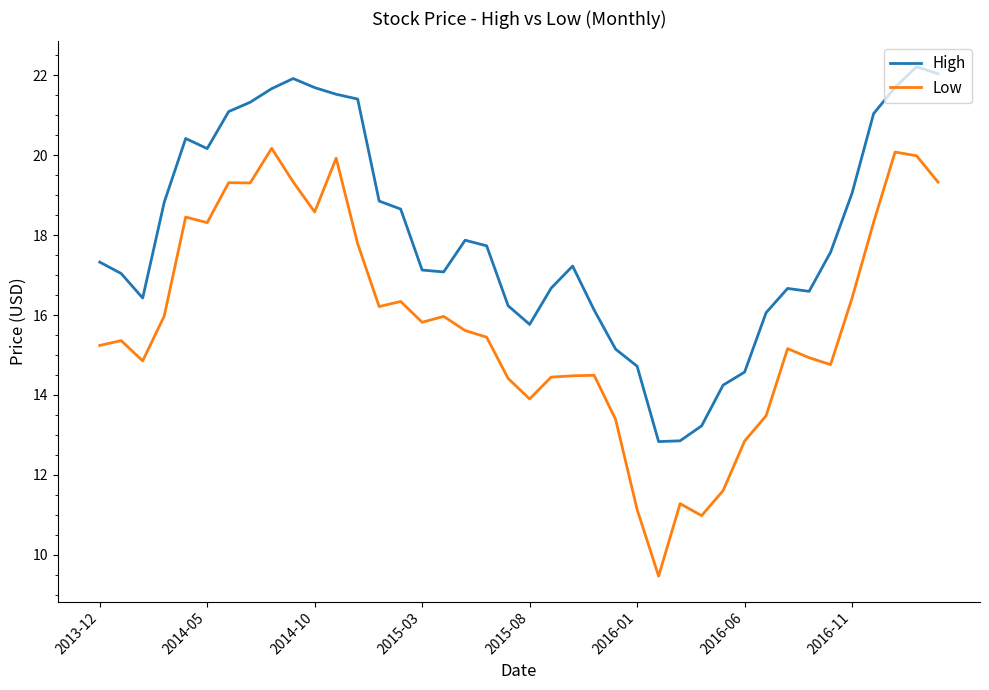

What is the difference between the maximum and minimum values in the High series?

9.4